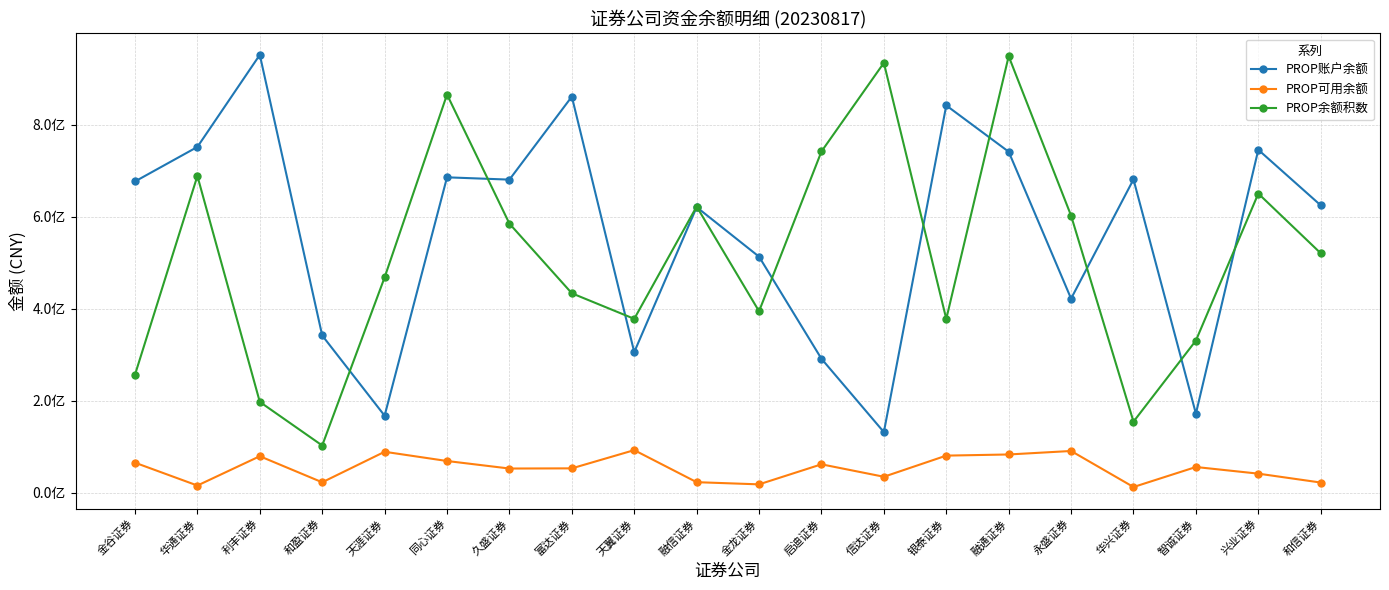

What is the spread (max minus min) of values at 银泰证券?

760763429.7